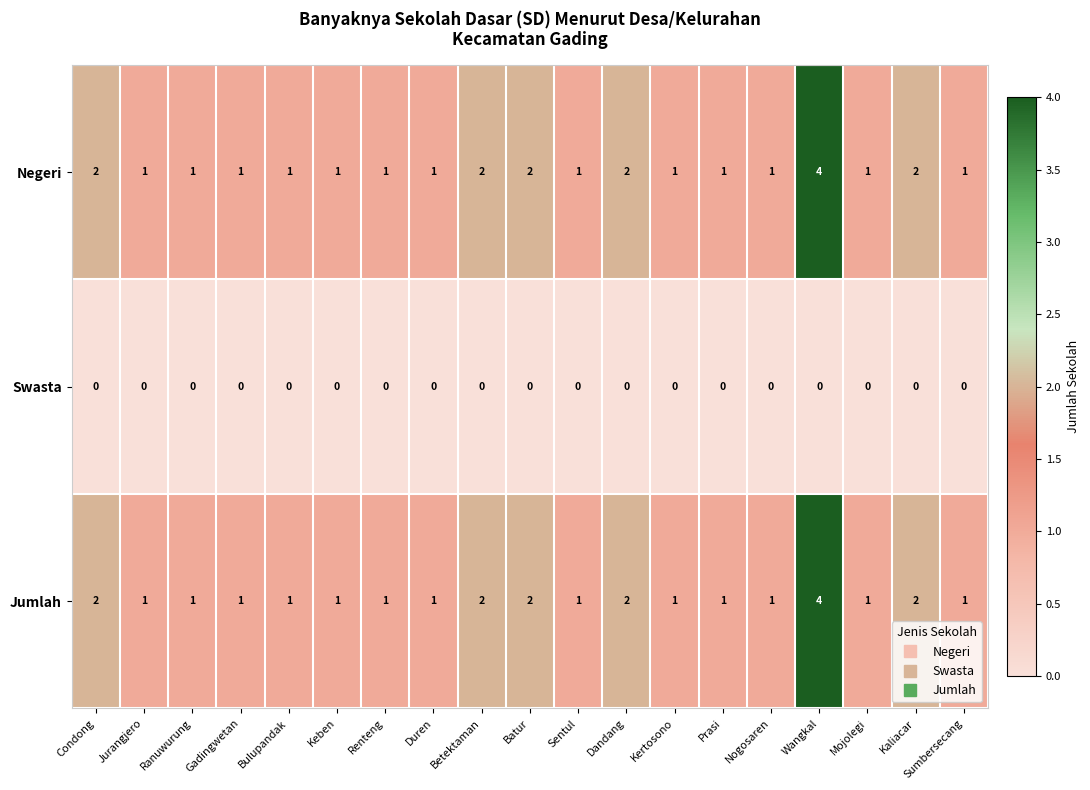

How many Negeri values are between 1 and 2?

18